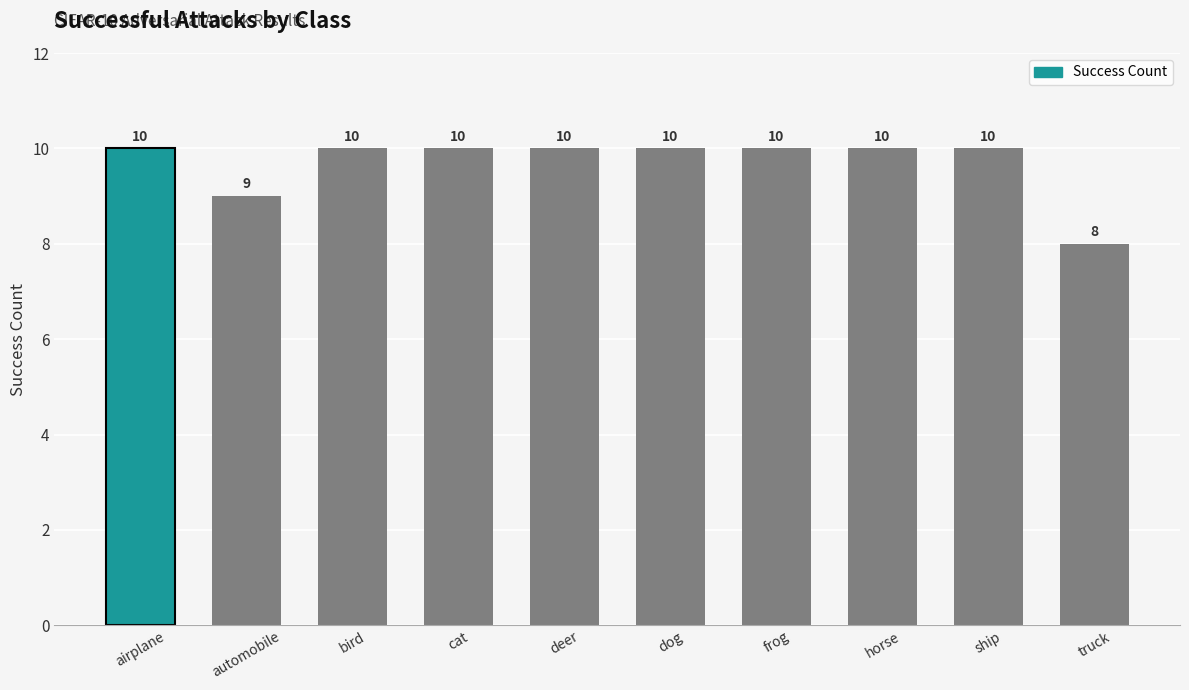

What is the sum of all values?

97